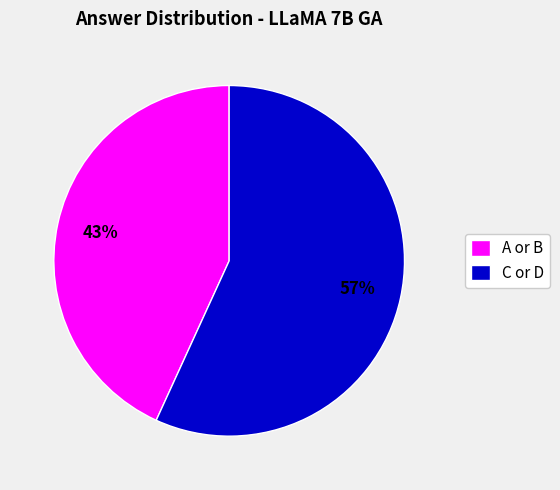

How many slices are in this pie chart?

2